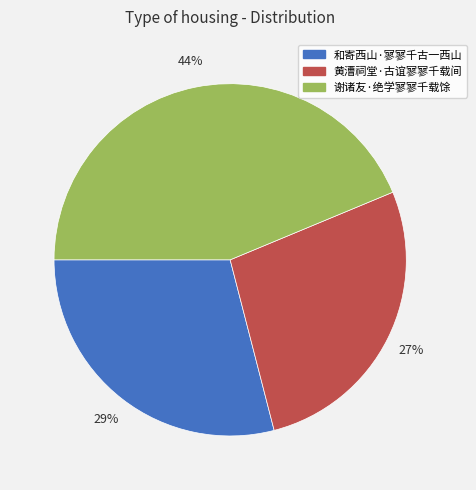

Is it true that 谢诸友·绝学寥寥千载馀 is 36% of the pie?

False